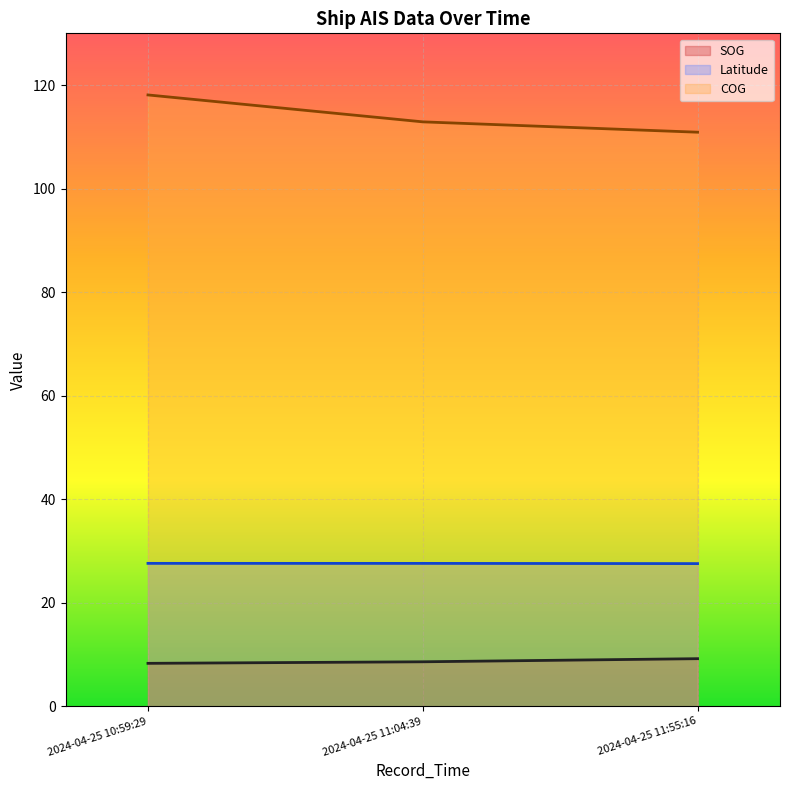

Which series changed the most between 2024-04-25 11:04:39 and 2024-04-25 11:55:16?

COG